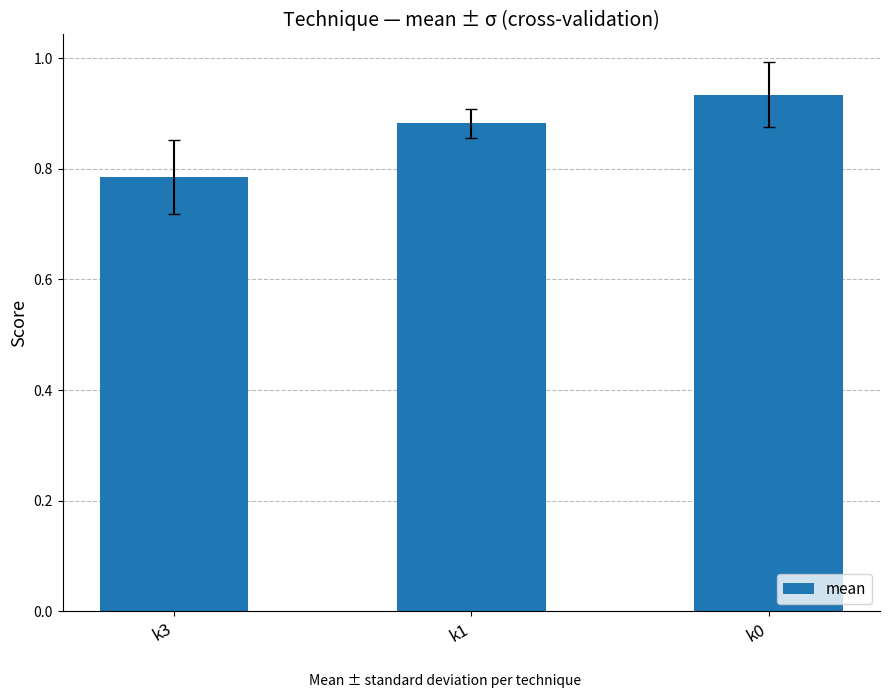

The value at k1 is 0.3. True or false?

False